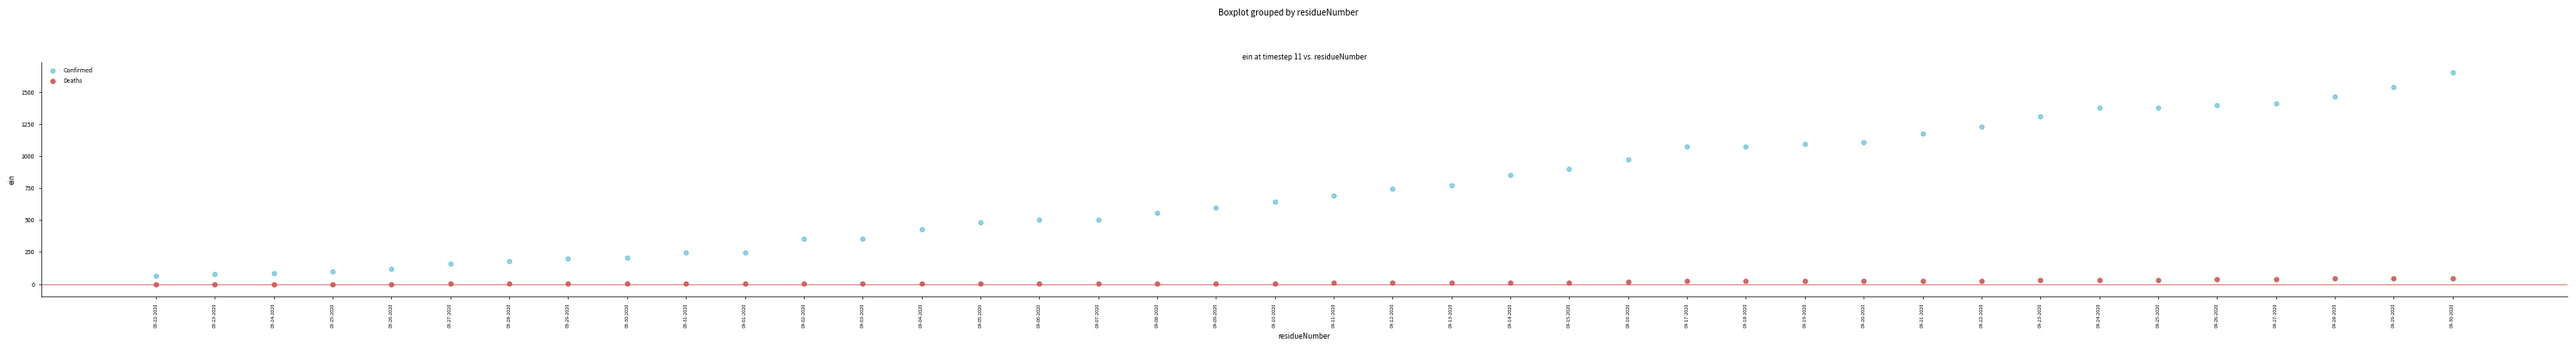

Which series has the largest Y range (max minus min)?

Confirmed